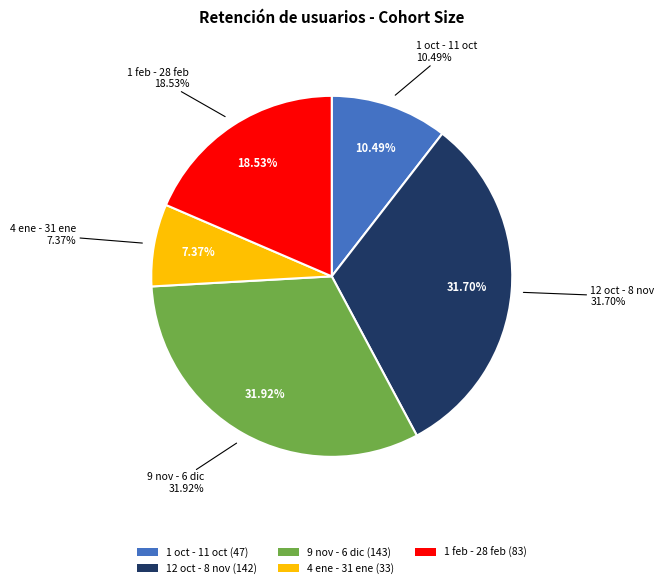

Does 1 feb - 28 feb represent more than half of the total?

No